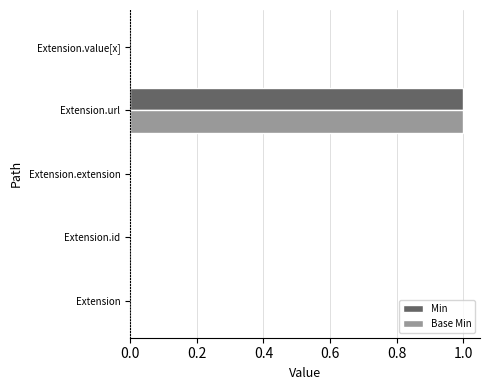

Is it true that Base Min equals 2 at Extension.url?

False